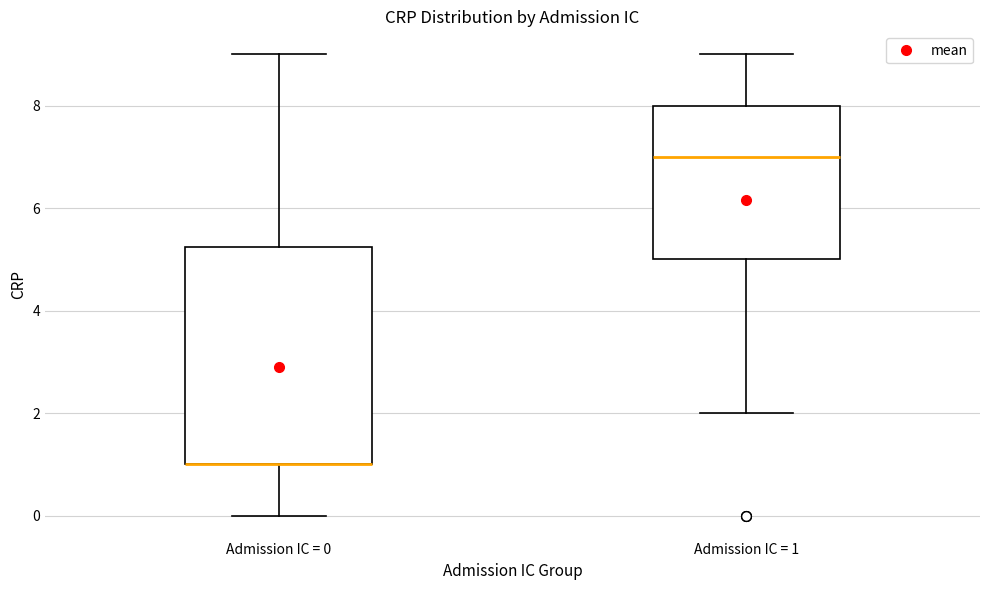

Reading left to right, read every box against the y-axis: the position of its median line, the range the box covers, and the ends of its whiskers. The values are not printed on the chart, so give them approximately, as read against the axis.

Admission IC = 0: median 1.0 (drawn on the box's lower edge), box 1.0 to 5.2, whiskers 0.0 to 9.0
Admission IC = 1: median 7.0, box 5.0 to 8.0, whiskers 2.0 to 9.0